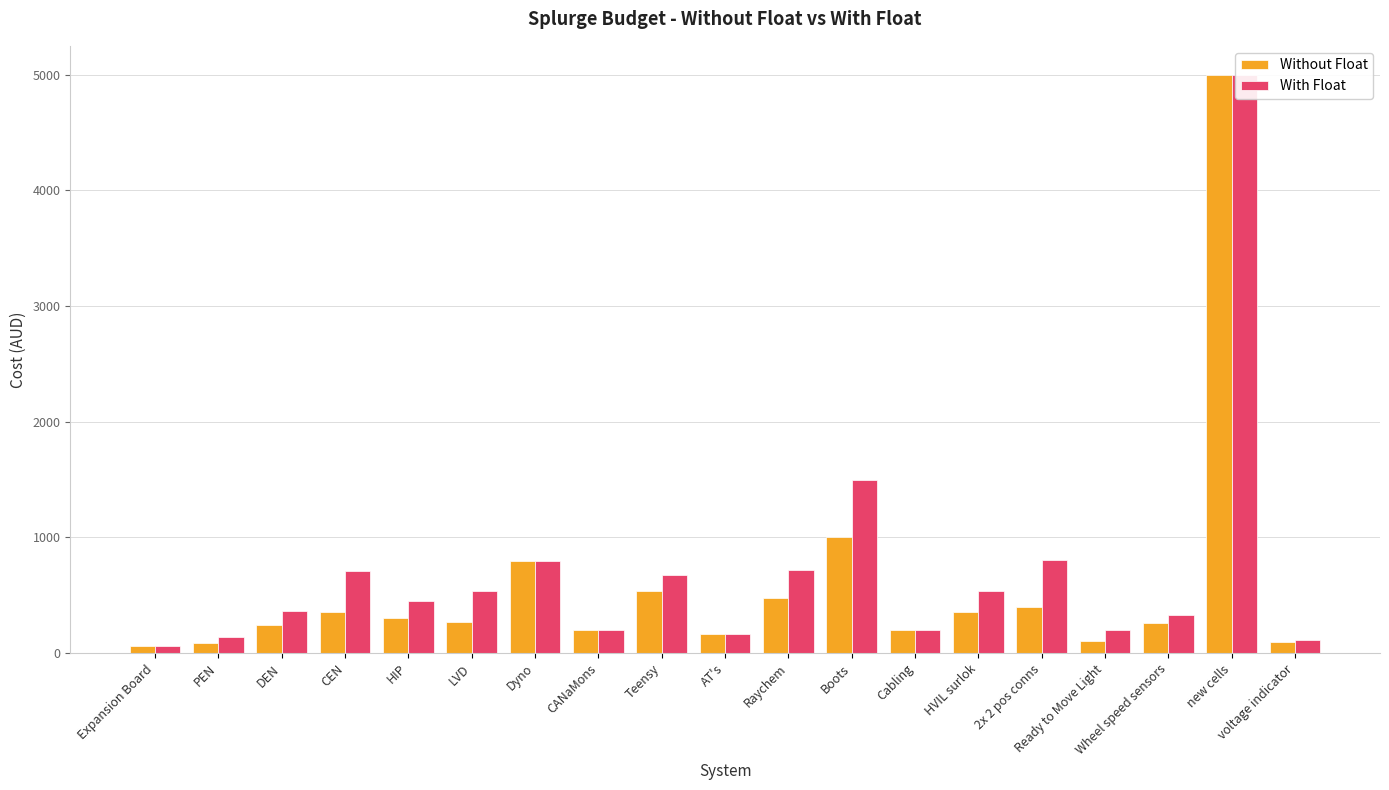

How many data points in Without Float are less than 270?

9